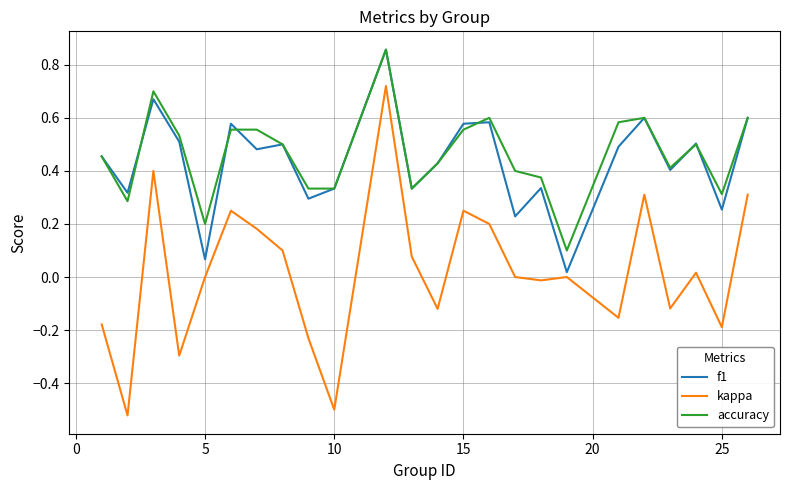

Which series has the largest range (max minus min)?

kappa